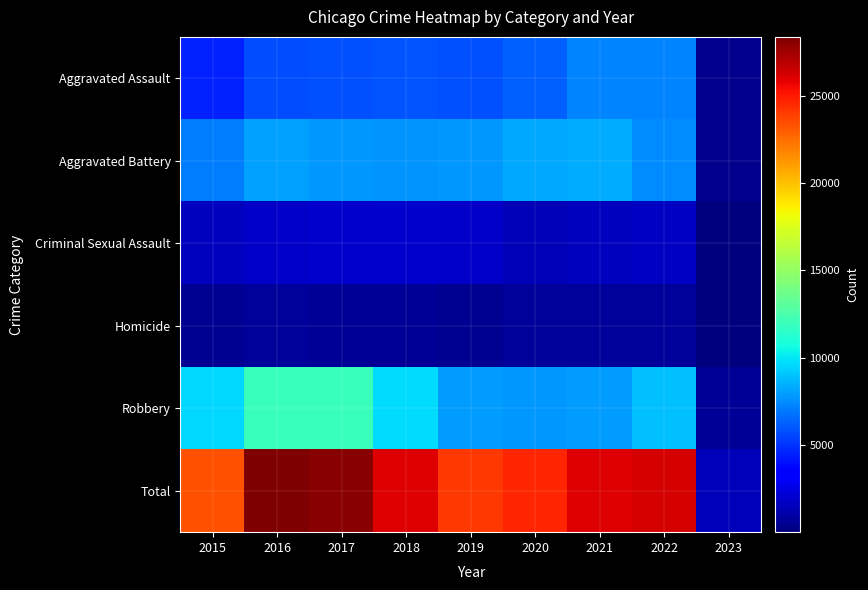

Reading right to left, what are all the values shown in this chart?

Aggravated Assault: 2023=381	2022=7270	2021=7243	2020=6263	2019=5840	2018=6001	2017=5793	2016=5712	2015=4480
Aggravated Battery: 2023=436	2022=7487	2021=8346	2020=8319	2019=7857	2018=7734	2017=7845	2016=8085	2015=7018
Criminal Sexual Assault: 2023=78	2022=1736	2021=1685	2020=1452	2019=1877	2018=1976	2017=1940	2016=1816	2015=1669
Homicide: 2023=31	2022=710	2021=803	2020=787	2019=498	2018=589	2017=672	2016=786	2015=496
Robbery: 2023=623	2022=8965	2021=7919	2020=7855	2019=7994	2018=9679	2017=11880	2016=11960	2015=9638
Total: 2023=1549	2022=26168	2021=25996	2020=24676	2019=24066	2018=25979	2017=28130	2016=28359	2015=23301